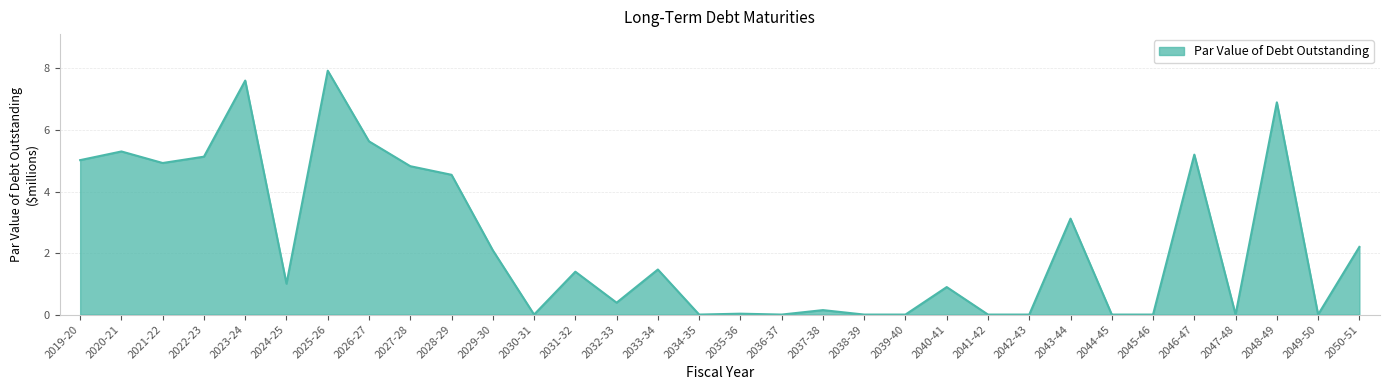

What is the change in value from 2044-45 to 2050-51?

+2.2